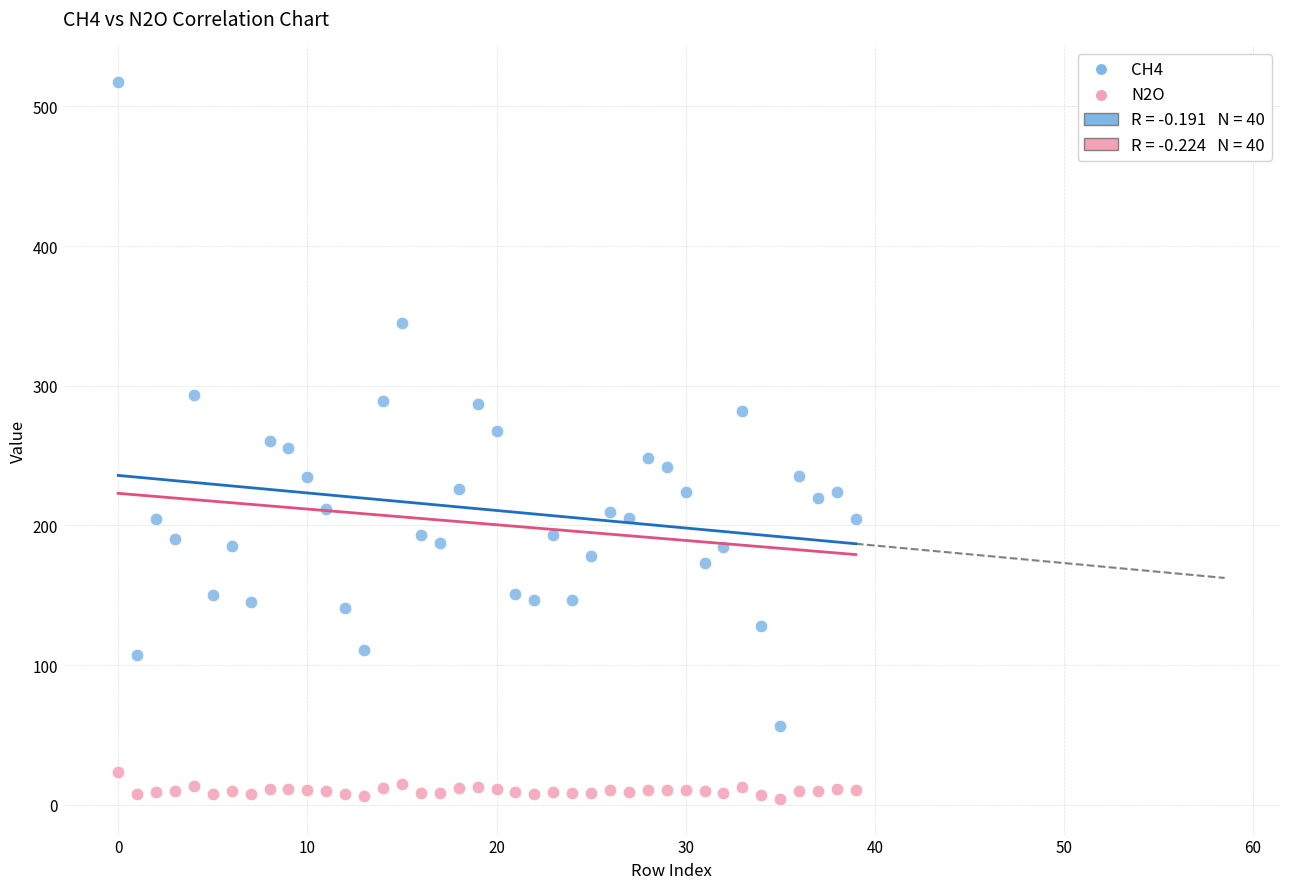

Across all data points, what is the range of Y values (max minus min)?

513.4